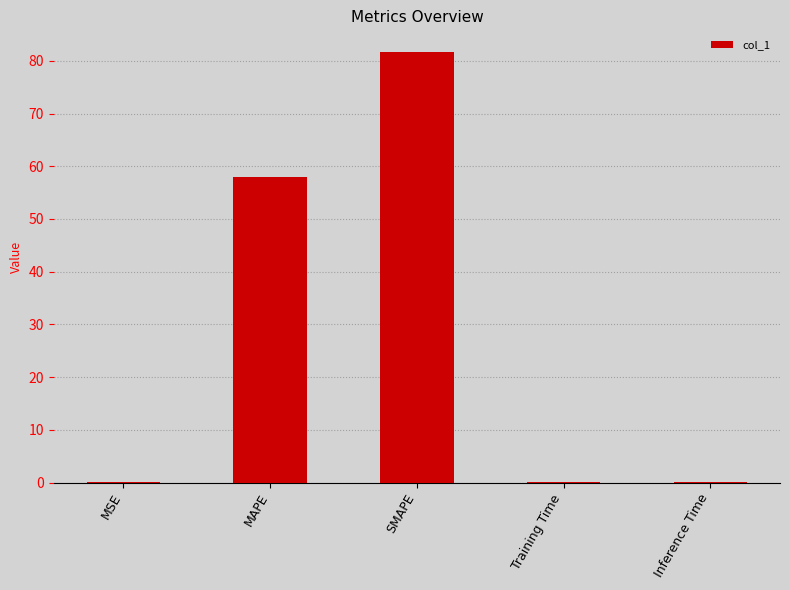

True or false: the data shows 20.0 at MAPE.

False